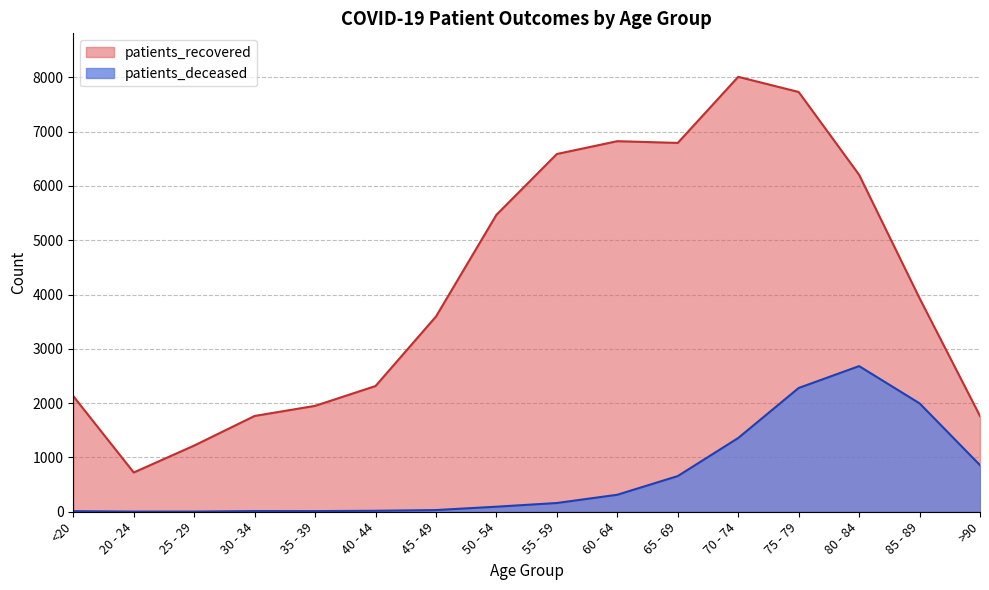

At which category does the chart reach its peak across all series?

70 - 74